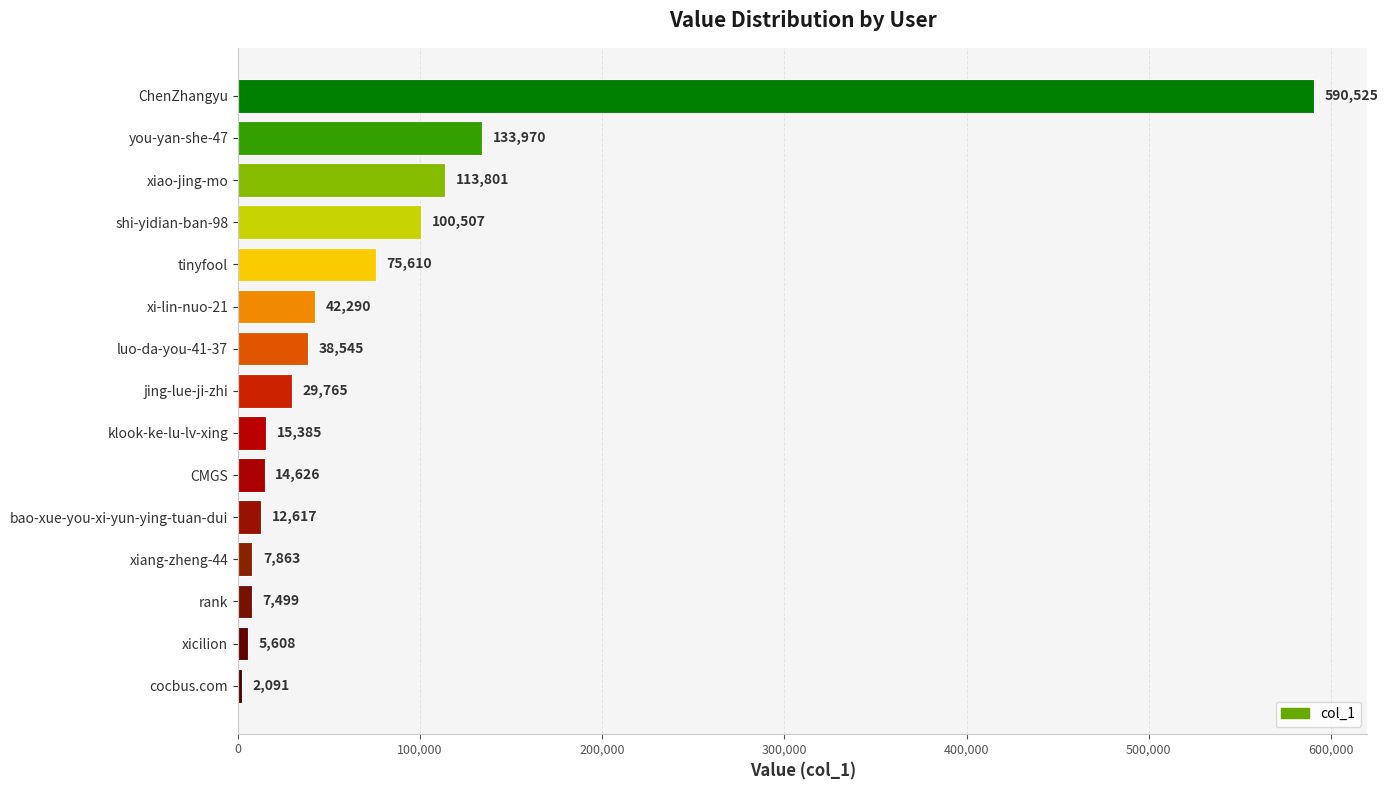

Which category has the lowest value across all series?

cocbus.com